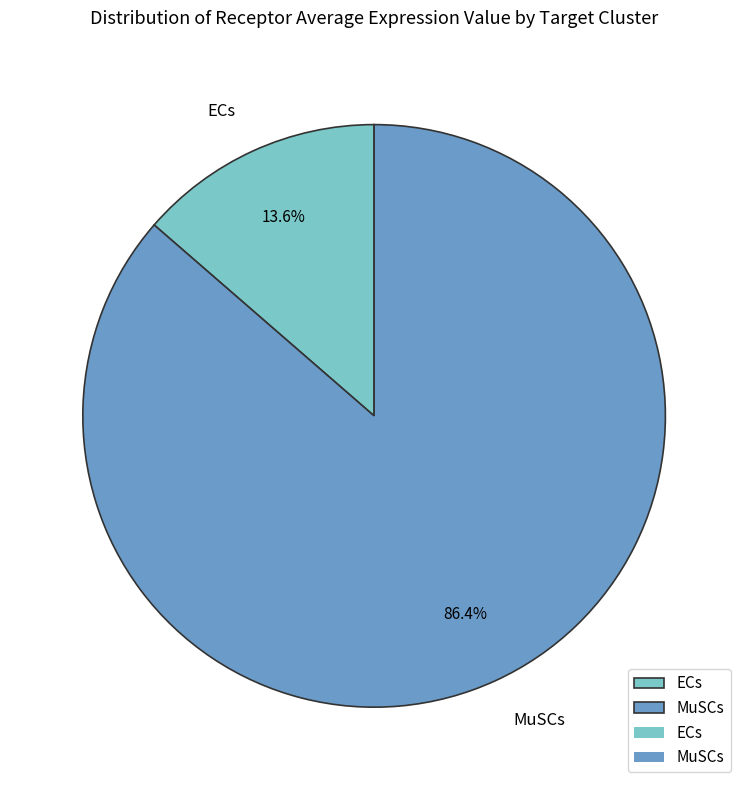

The MuSCs slice represents 79% of the pie. True or false?

False